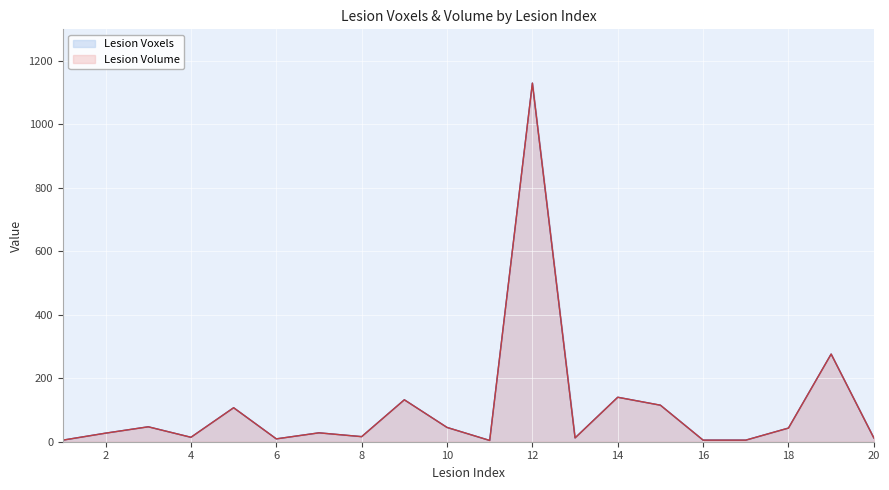

Does the chart display data point markers on the line(s)?

No